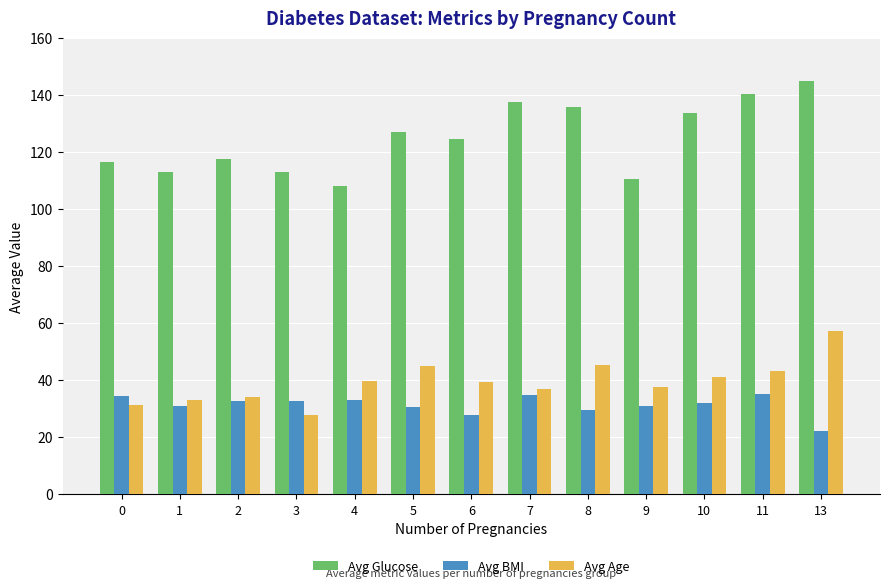

Which series has the widest spread of values?

Avg Glucose